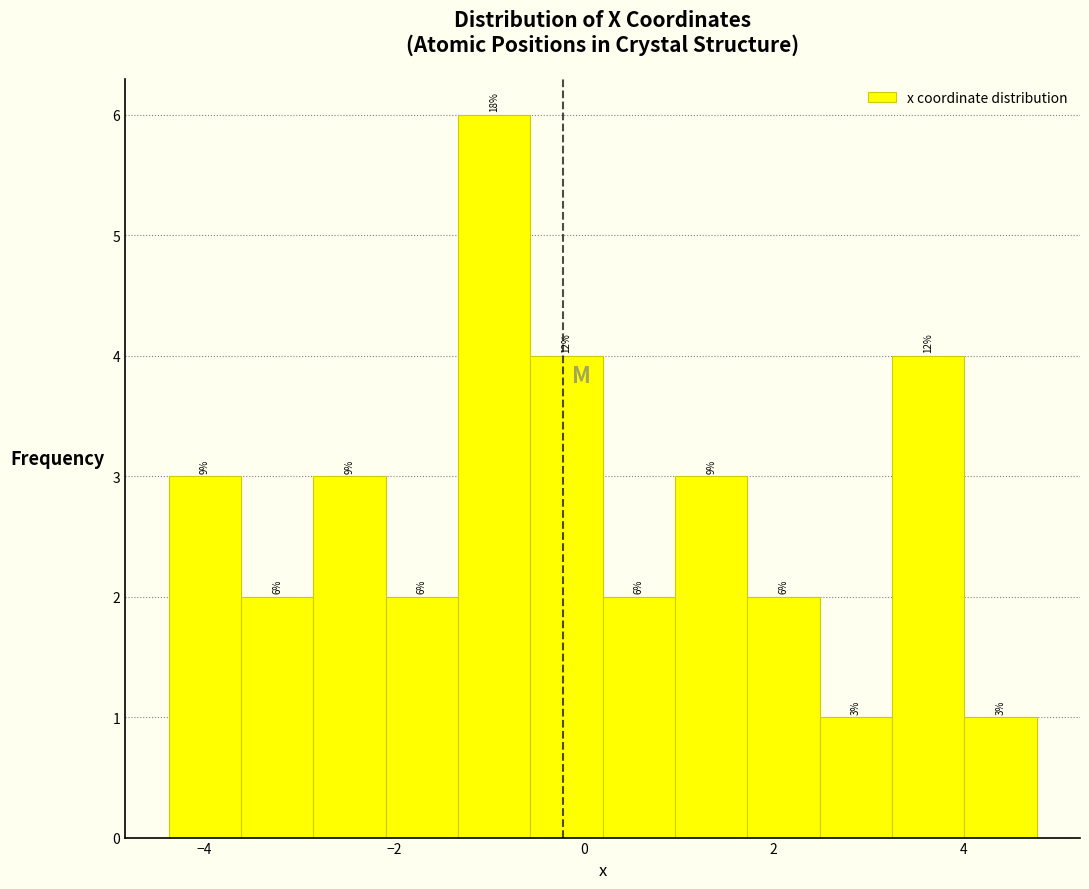

Around what value on the x-axis is the tallest bar? Give the approximate position of its centre, as read against the axis.

-1.0